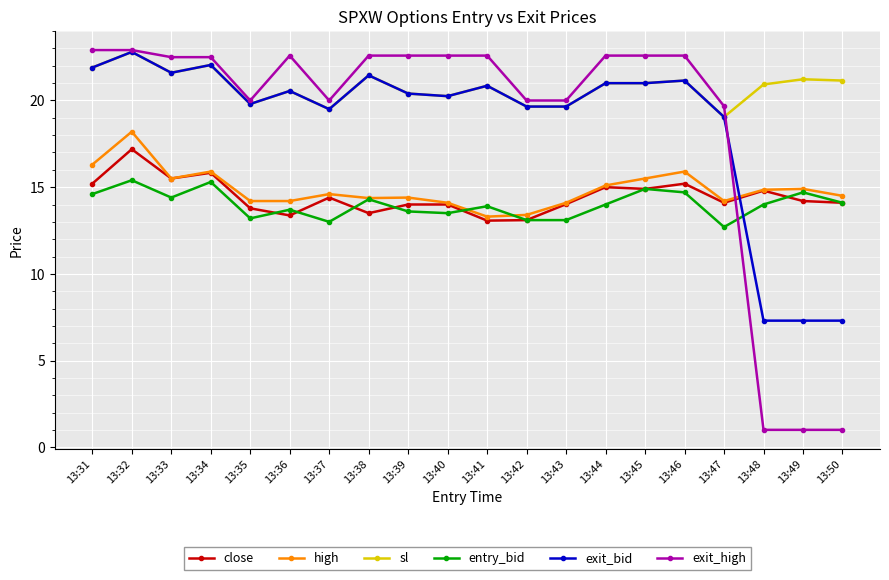

What is the highest value of the exit_bid series?

22.8